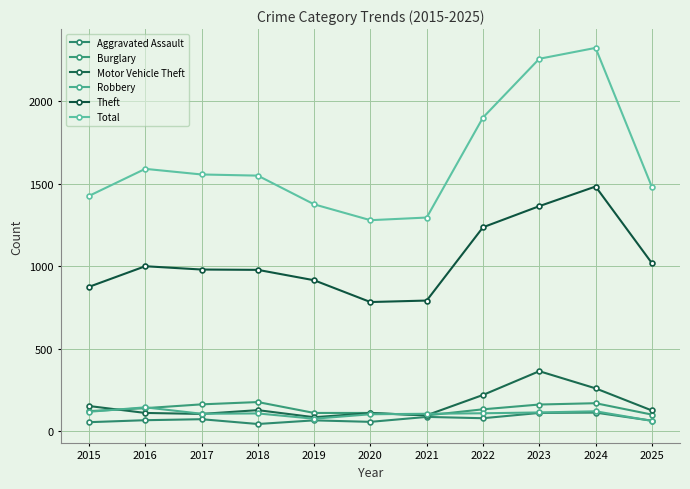

What is the value of the Robbery point at the 2nd from the left?

144